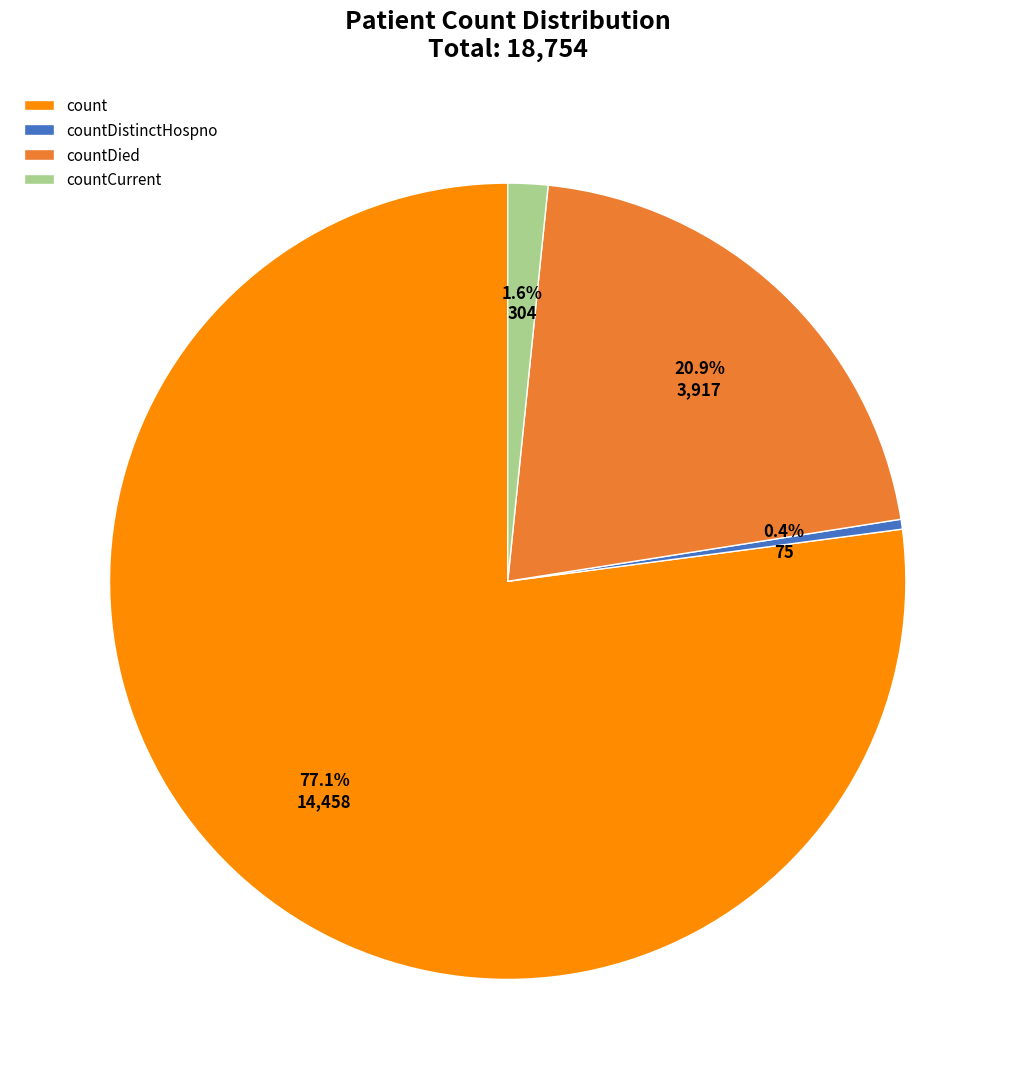

What percentage is the countDied slice, to the nearest percent?

21%